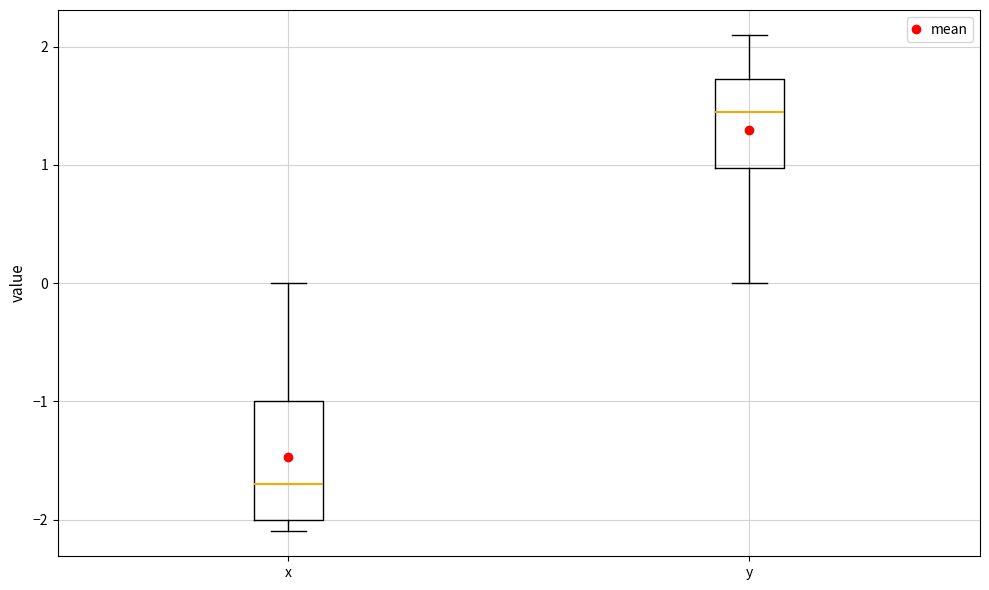

Where is the lower edge of the box for x on the y-axis? The values are not printed on the chart, so give them approximately, as read against the axis.

-2.0